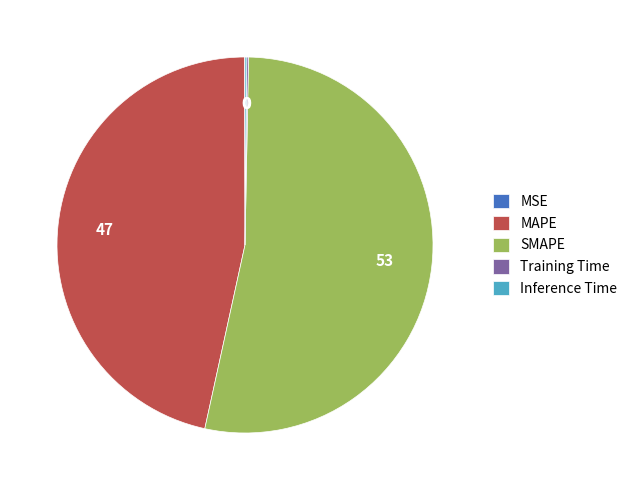

Approximately how many times larger is the value at MAPE compared to SMAPE?

0.9